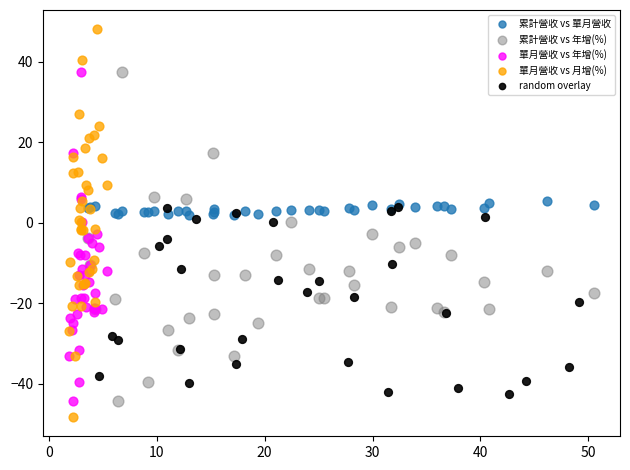

Which series has the largest Y range (max minus min)?

單月營收 vs 月增(%)